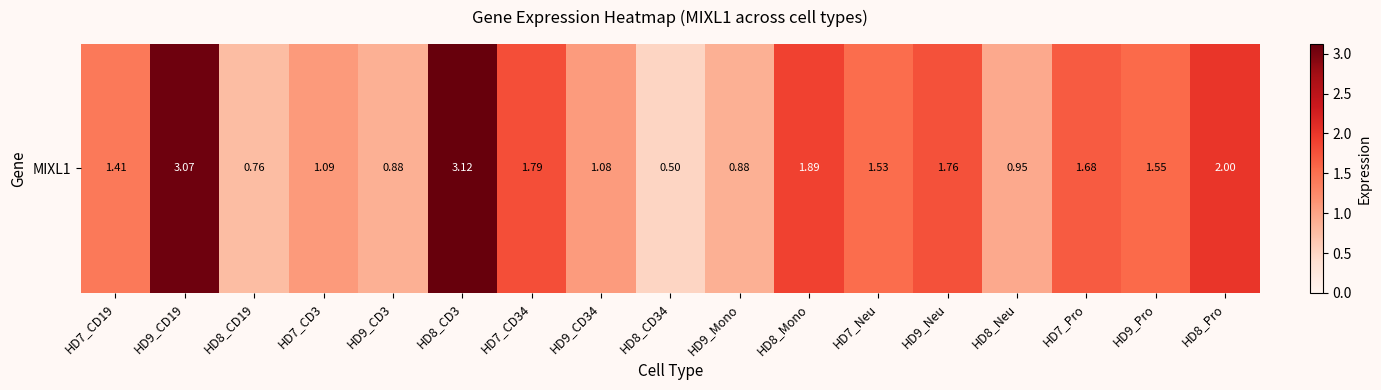

What is the greatest value displayed?

3.1